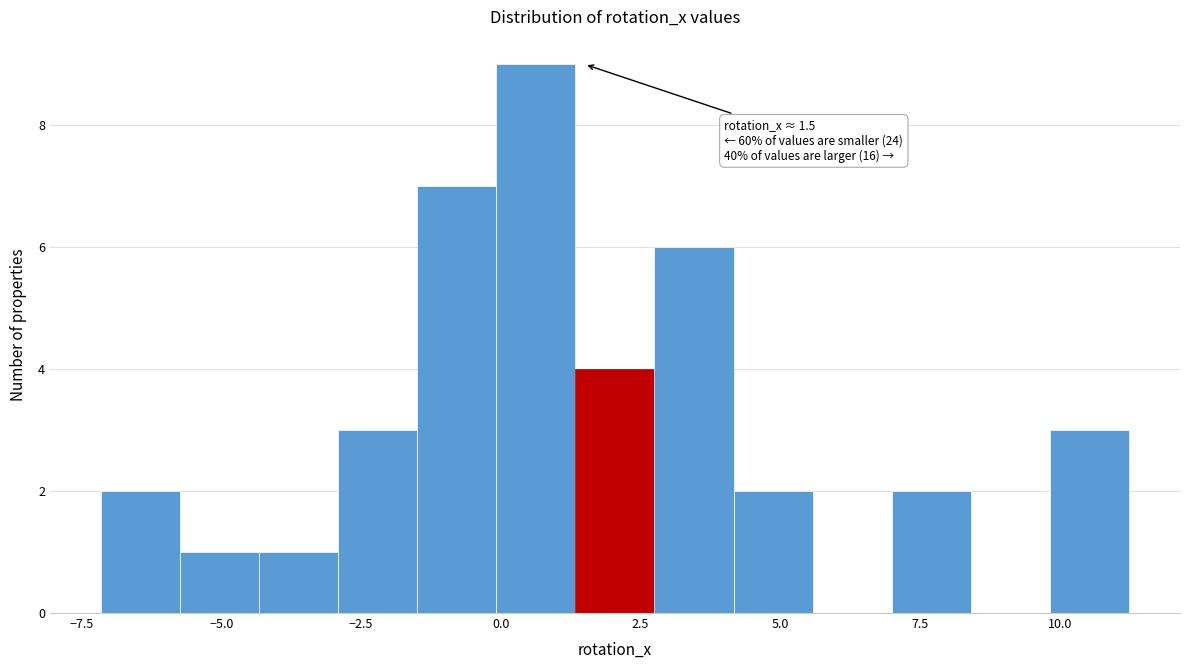

Read against the x-axis, roughly where is the centre of the tallest bar?

0.5